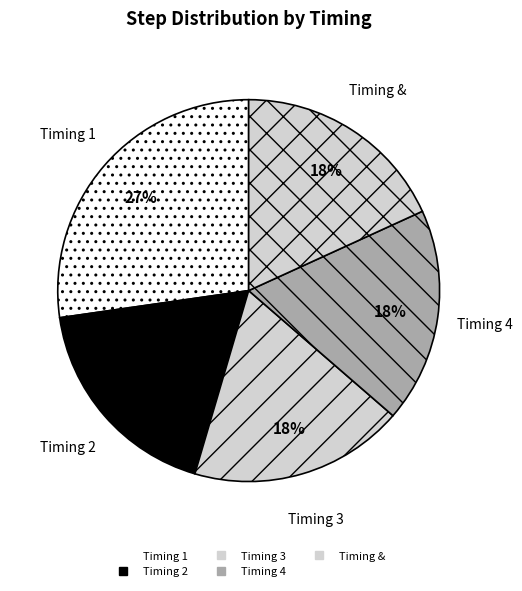

Is there a majority slice in this chart?

No